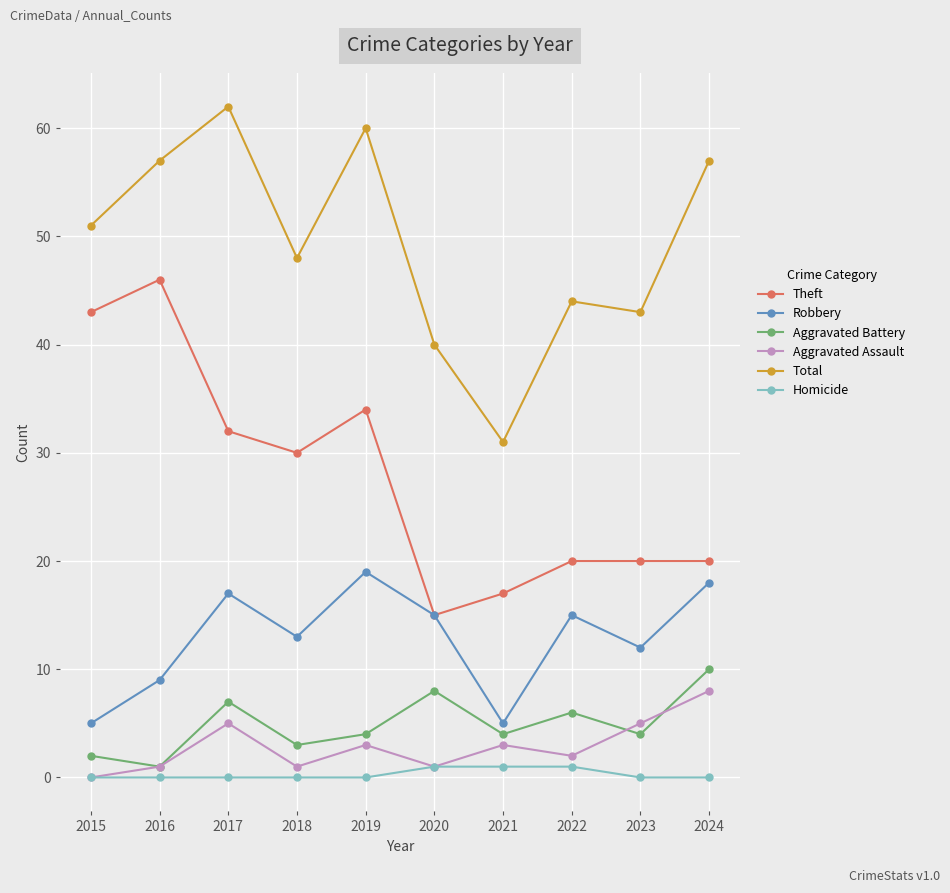

What is the greatest value displayed?

62